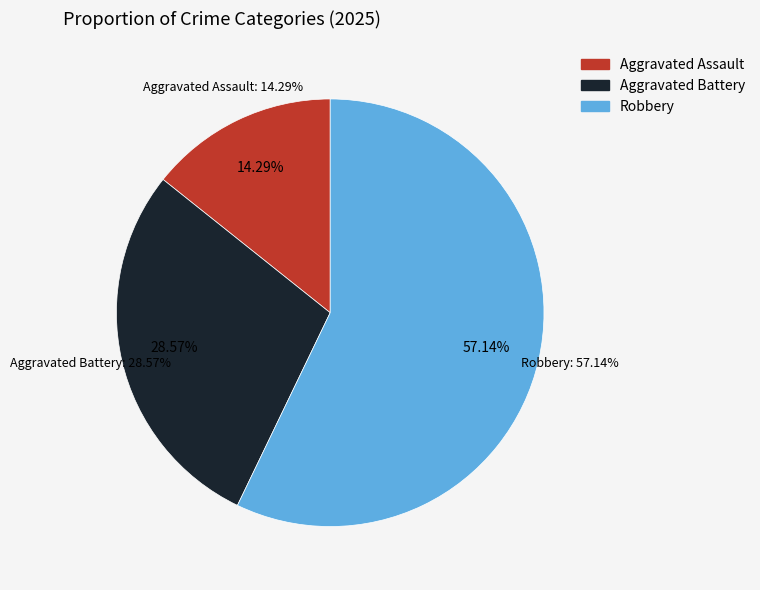

To the nearest percent, what is the difference between the Robbery and Aggravated Assault slice percentages?

43%